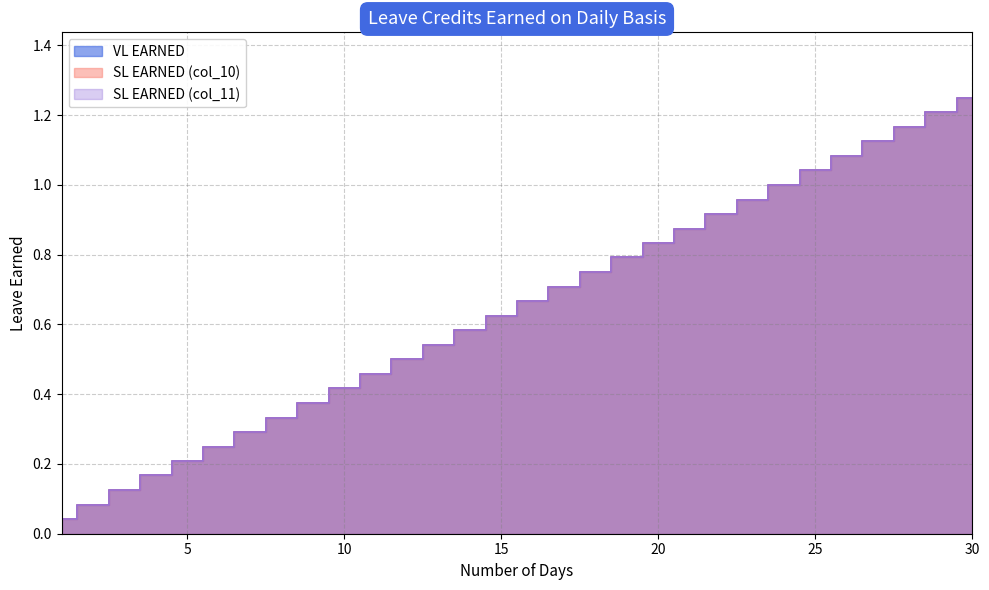

The SL EARNED (col_11) series shows 0.5 at 8. True or false?

False